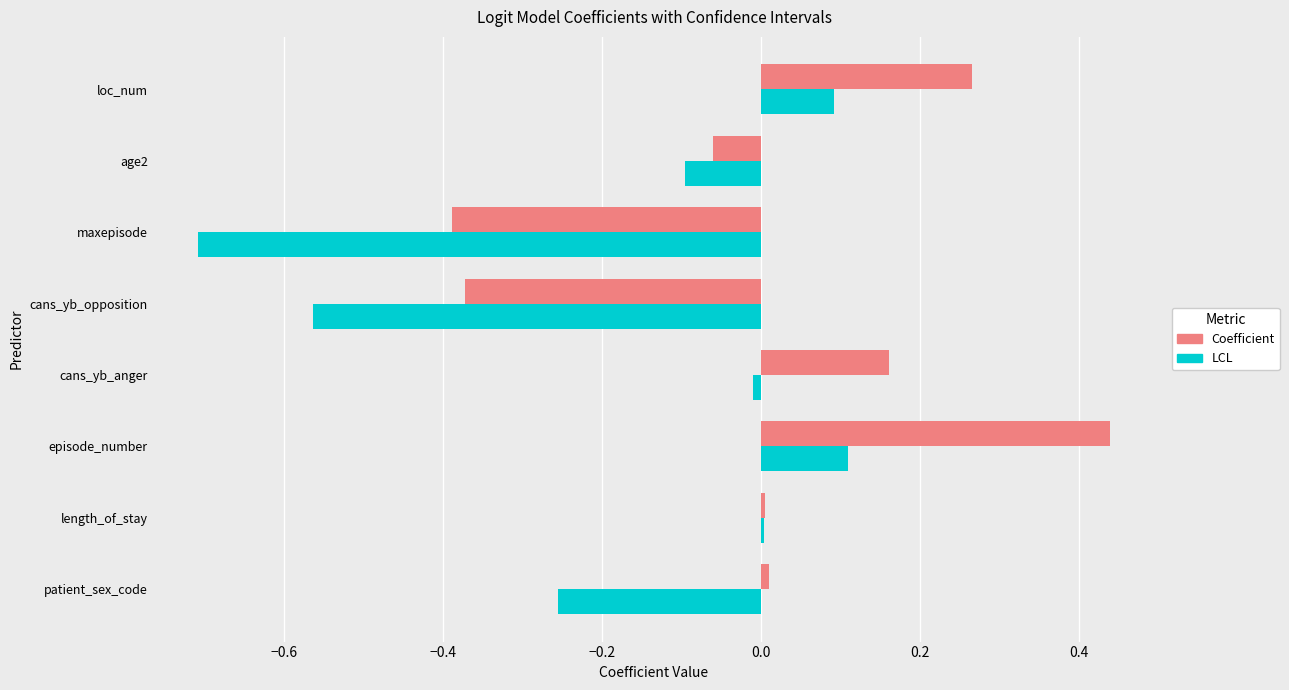

At which category is the sum across all series the highest?

episode_number